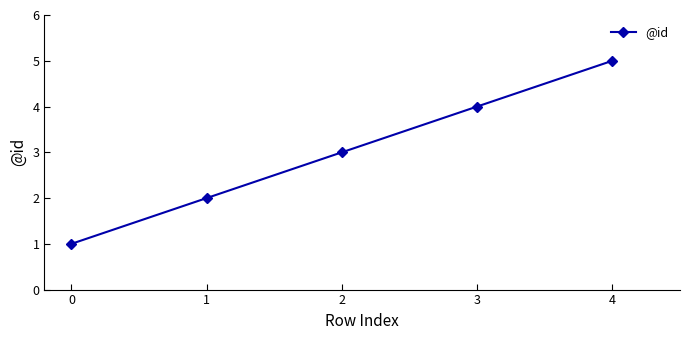

True or false: the data shows 2 at 4.

False